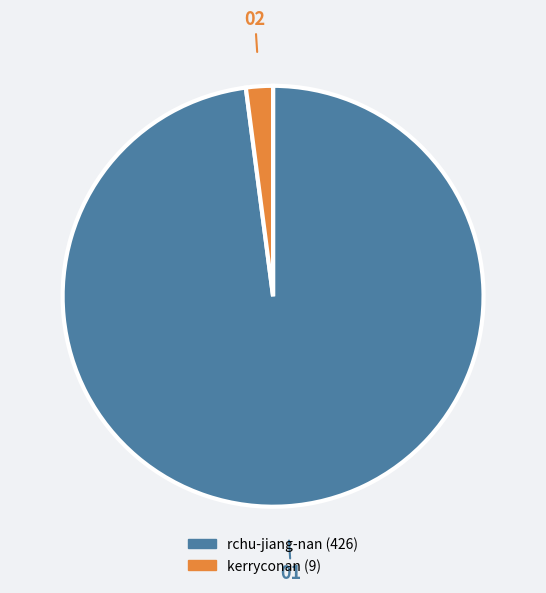

Is there any slice that represents more than half of the pie?

Yes